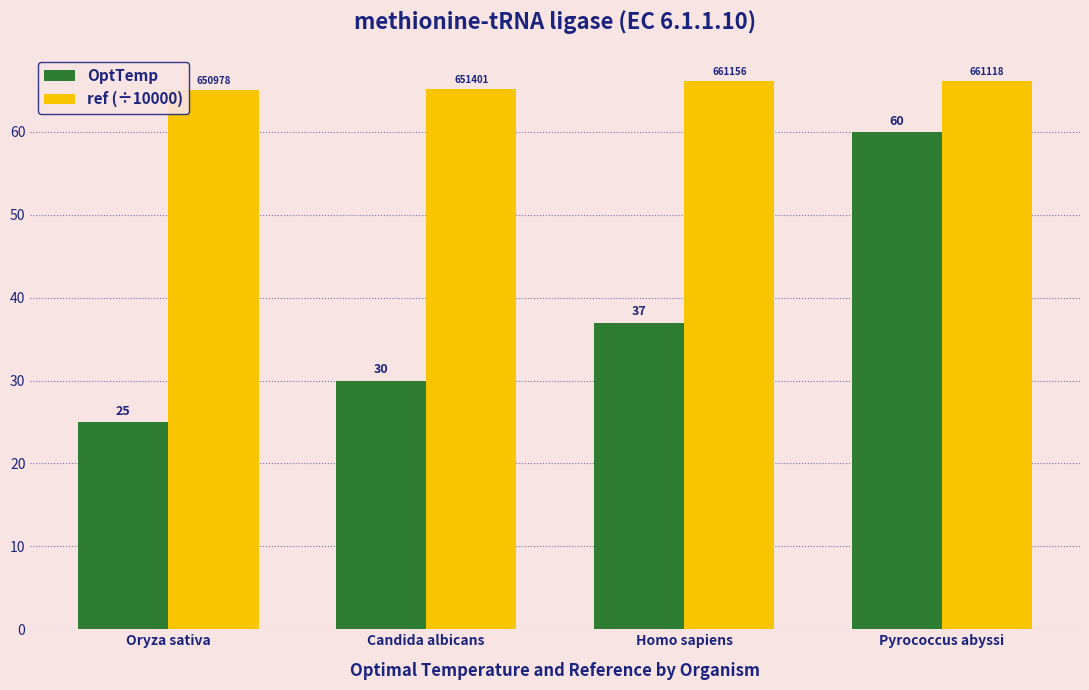

What is the minimum value for ref (÷10000)?

65.1